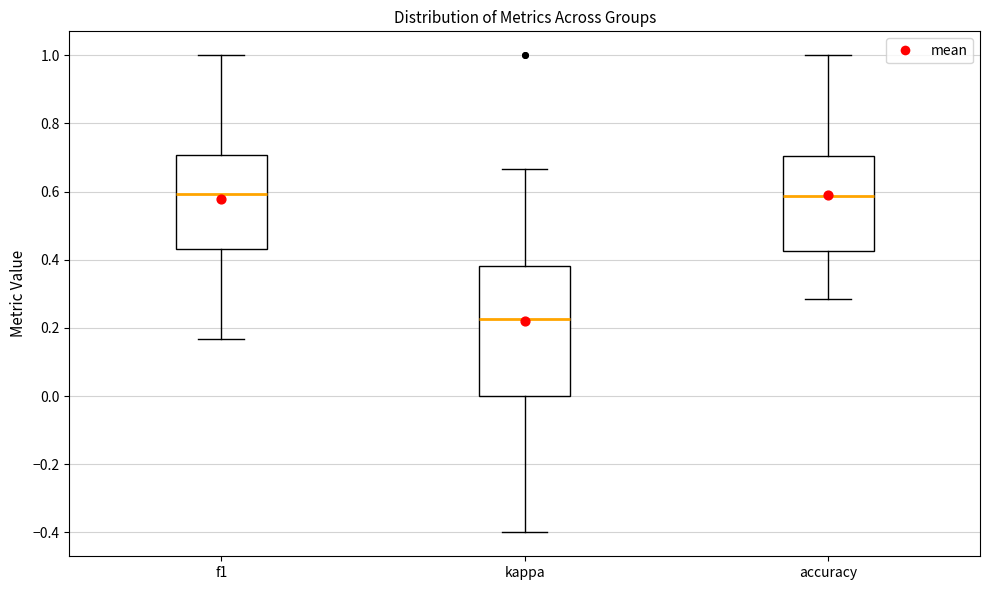

Which box is the tallest, from its lower edge to its upper edge?

kappa